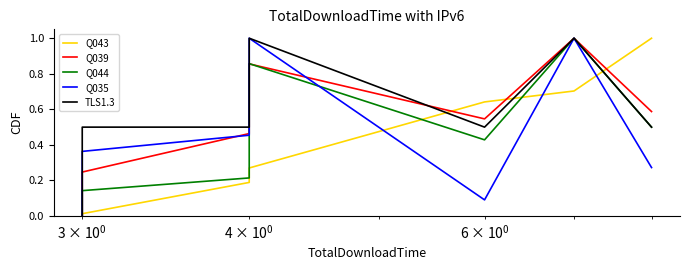

What is the maximum value for Q043?

1.0